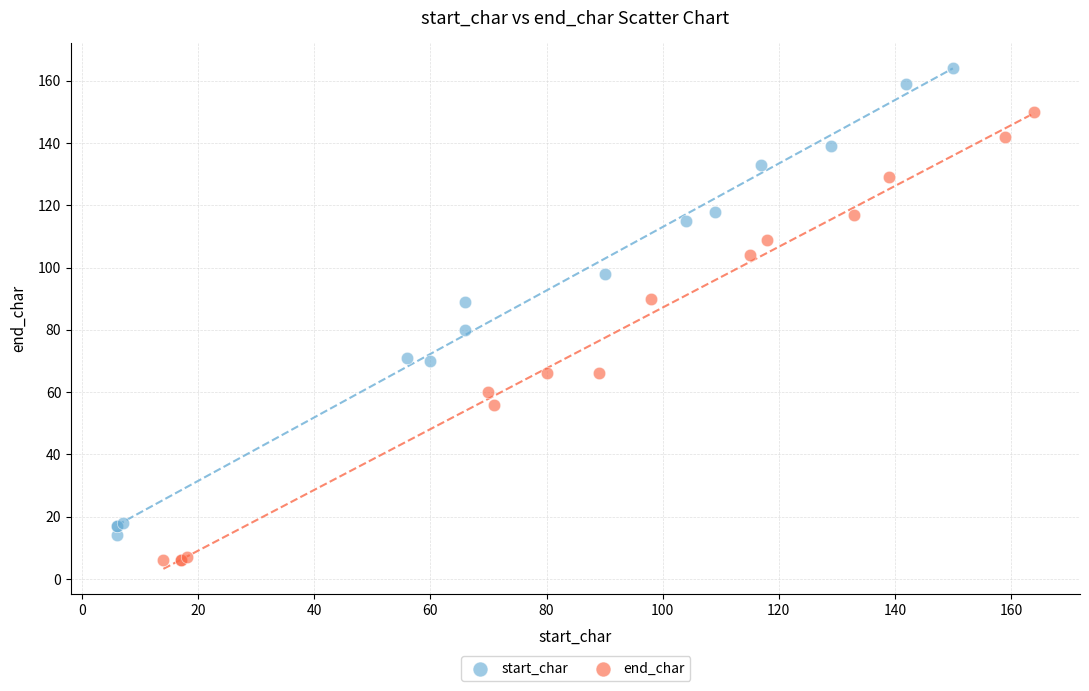

What are all the series names shown in the legend?

start_char, end_char